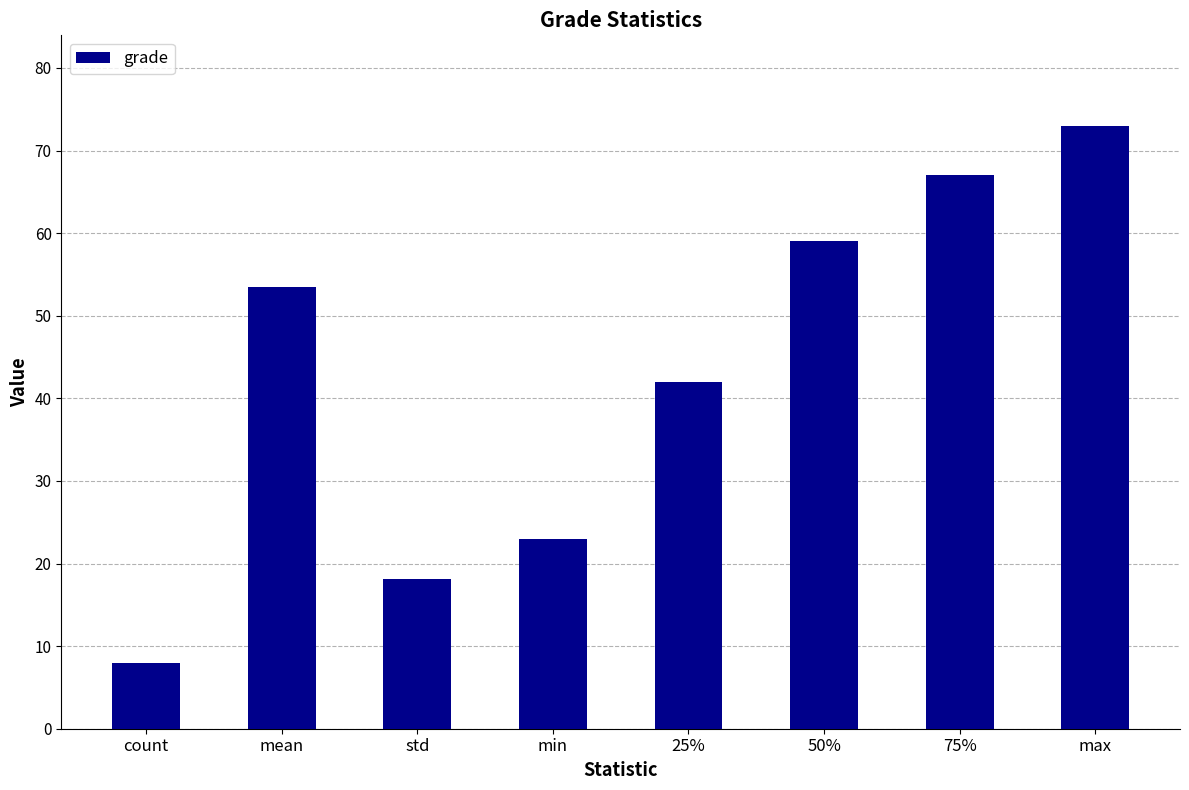

True or false: the data shows 16.5 at 75%.

False